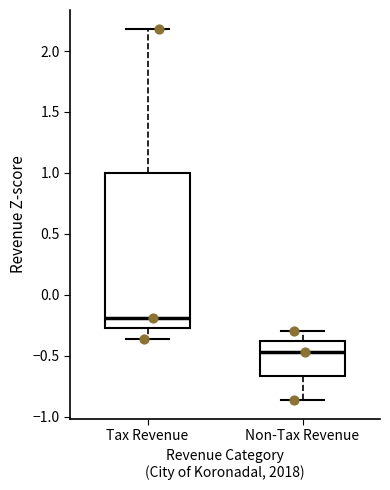

Which box is the tallest, from its lower edge to its upper edge?

Tax Revenue